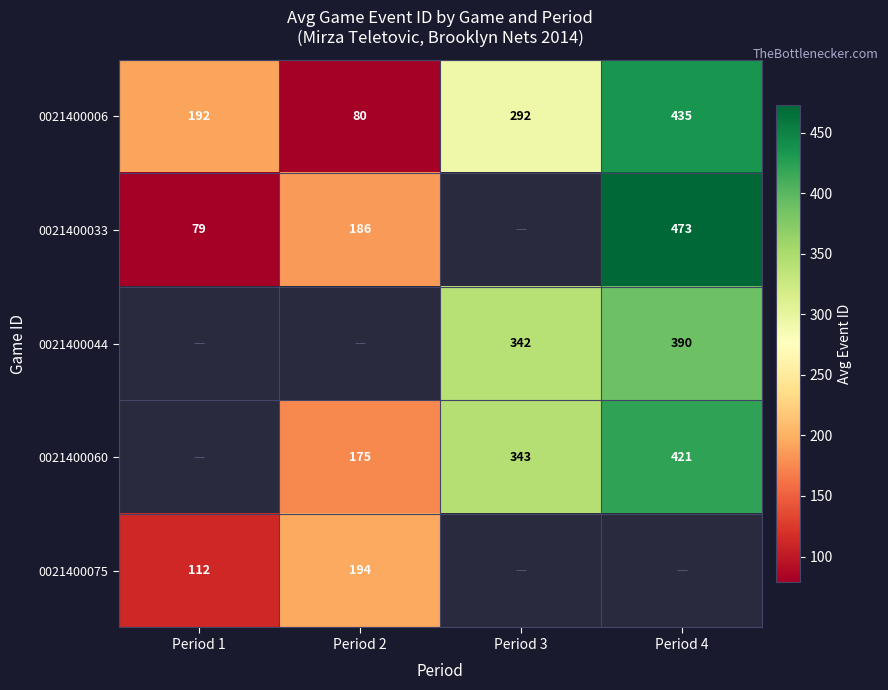

Between Period 1 and Period 4, which is larger?

Period 4